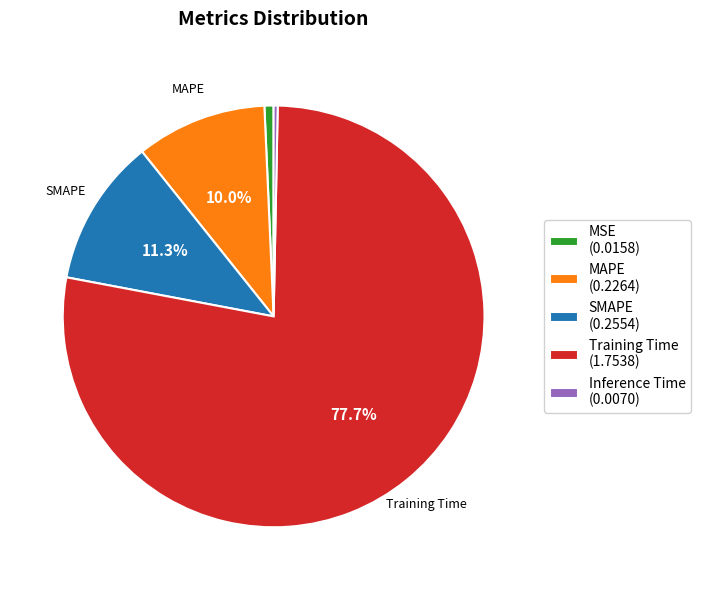

Combined, do Training Time (1.7538) and MAPE (0.2264) account for over 50%?

Yes